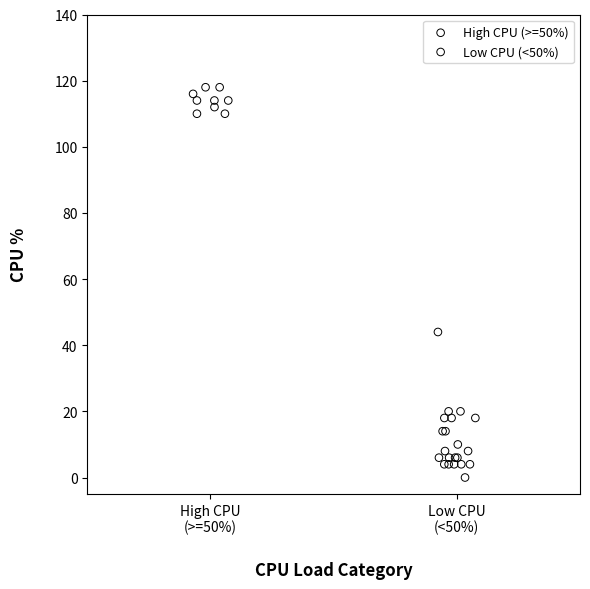

Which series has the largest Y range (max minus min)?

Low CPU (<50%)